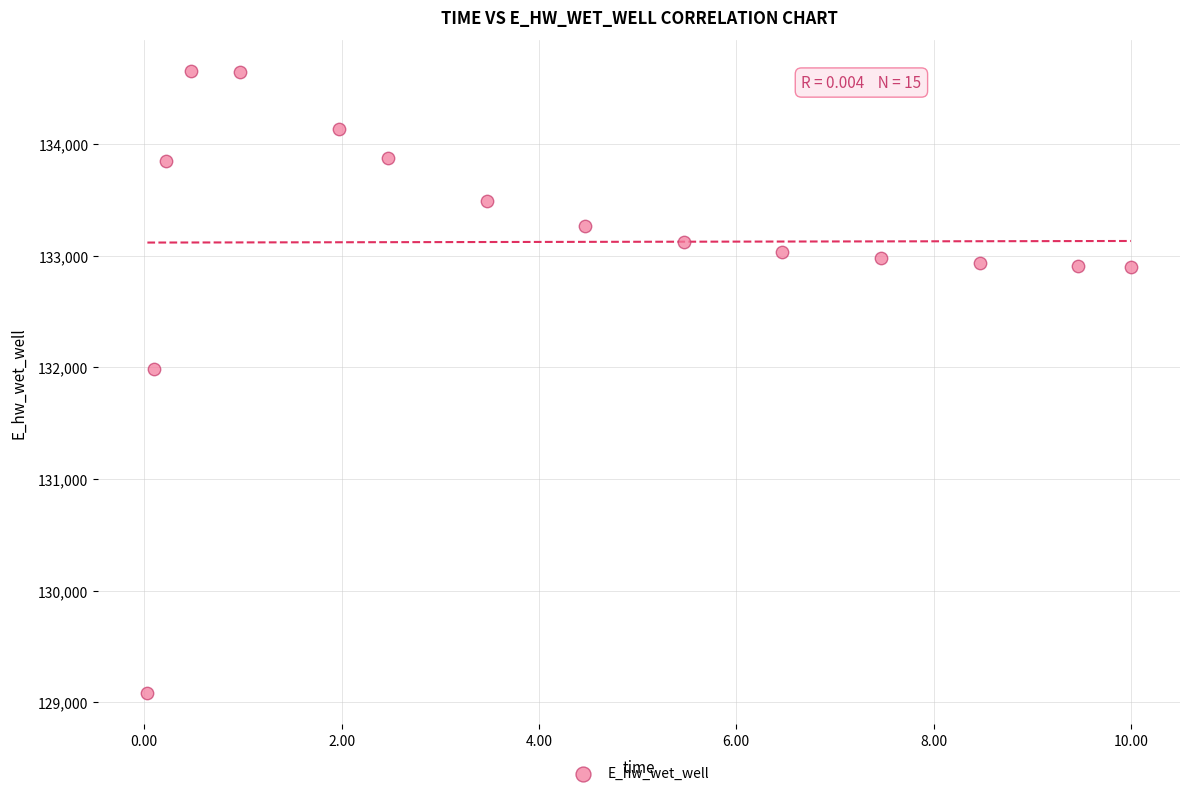

What Y value in the scatter plot is closest to 131866?

131987.3